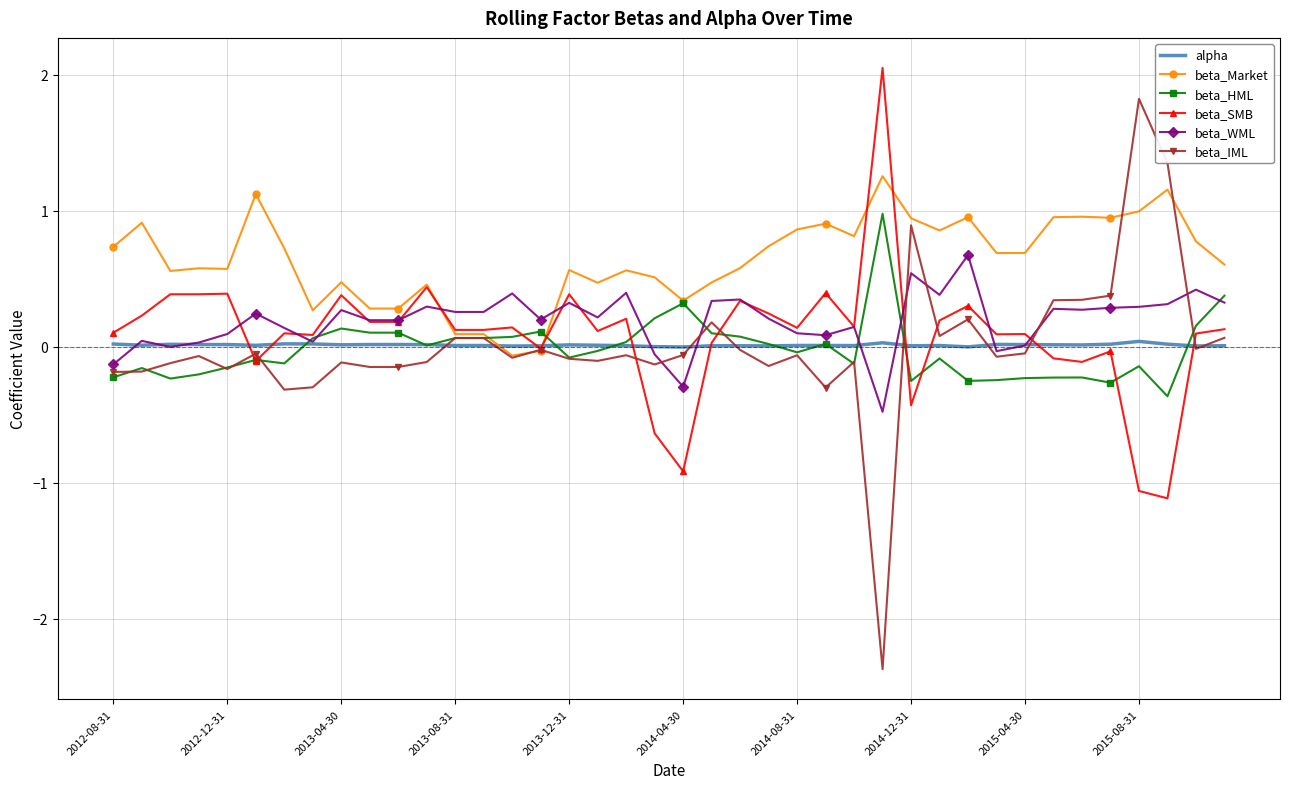

Which series has the largest total across all categories?

beta_Market